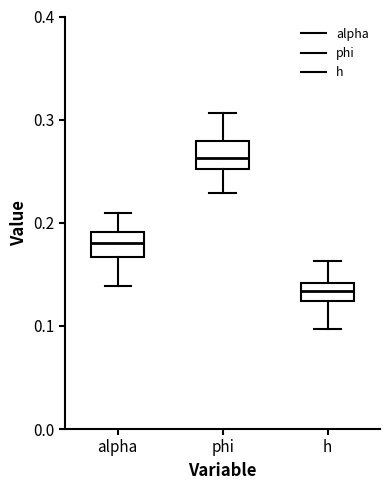

Which box has the highest median line?

phi